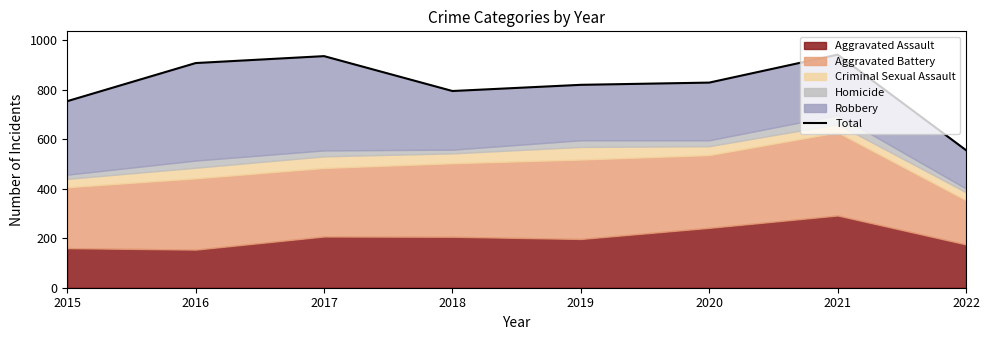

What is the value of the 5th point from the left?

820